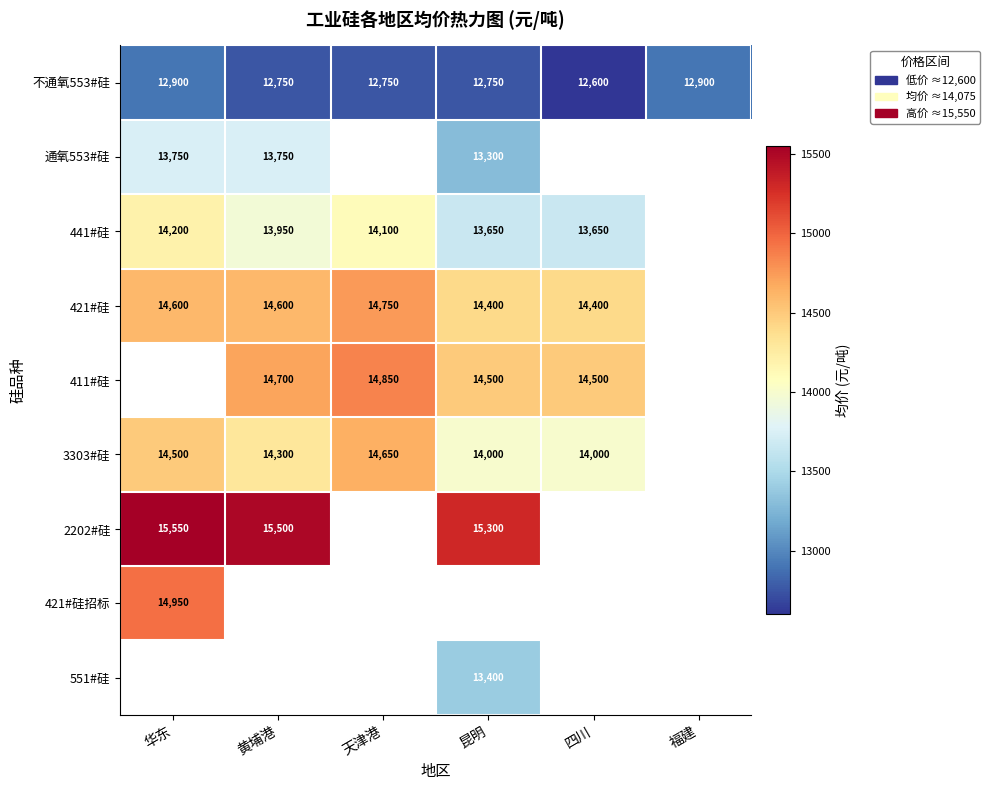

Which has a higher value, 黄埔港 or 昆明?

黄埔港